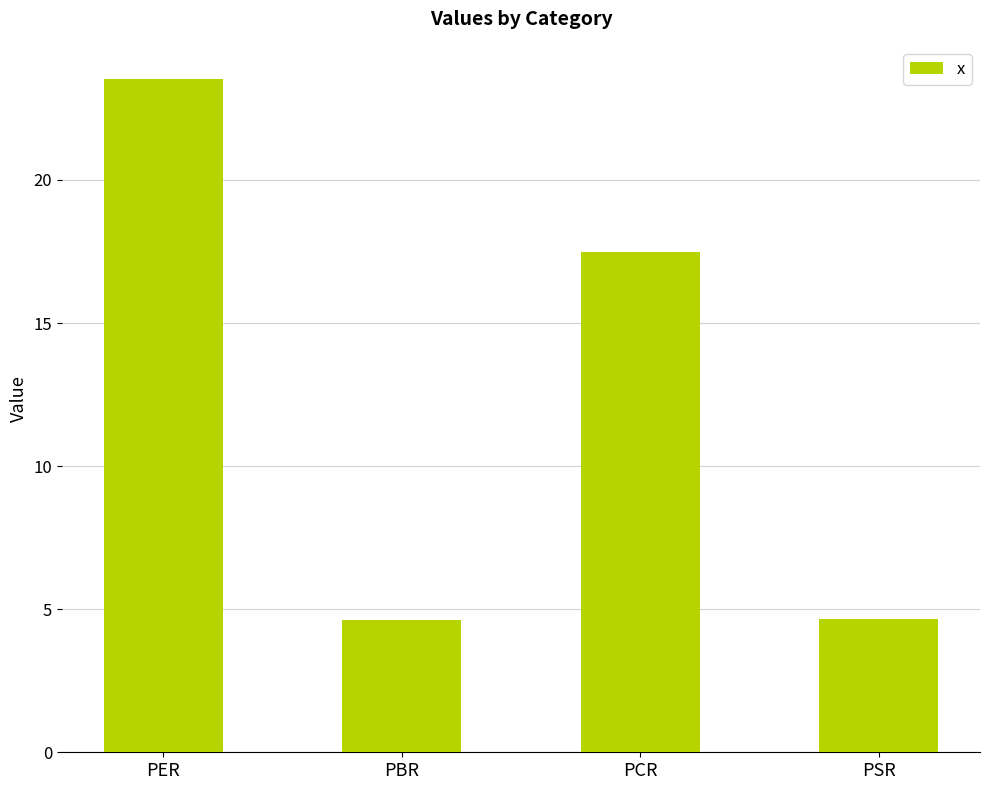

Are the bars horizontal?

No